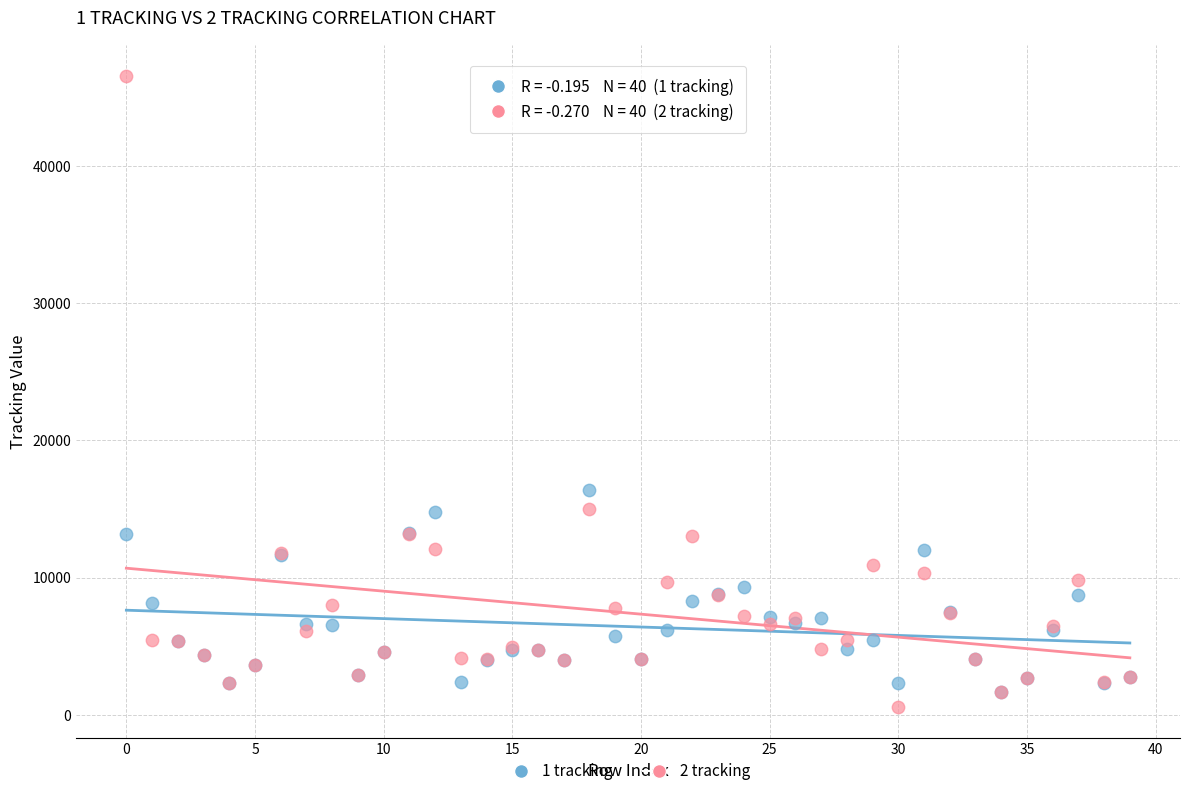

Which series reaches the minimum Y coordinate?

2 tracking